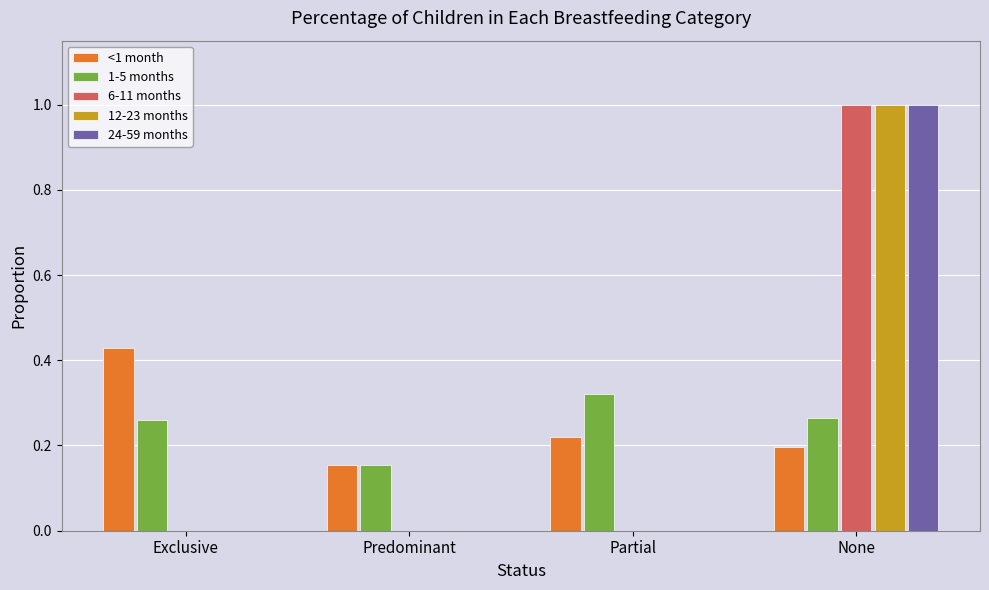

Which label corresponds to the largest value in the chart?

None